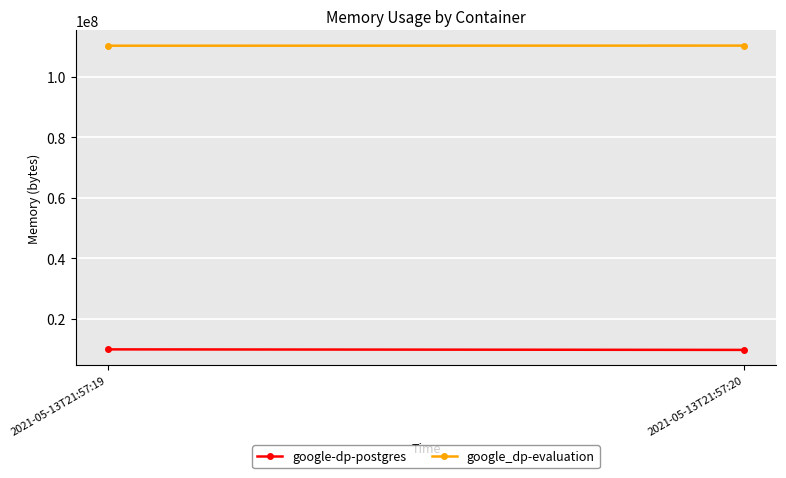

Which category has the highest value in the google_dp-evaluation series?

2021-05-13T21:57:20